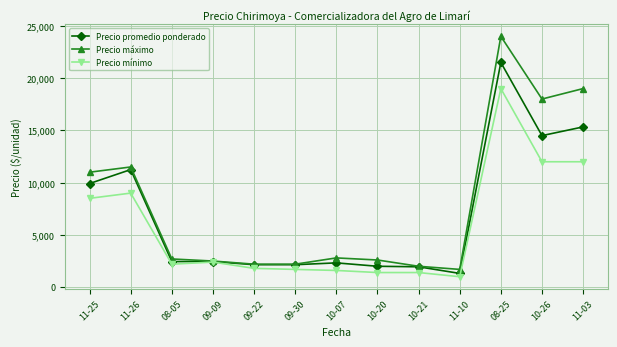

True or false: Precio mínimo has a value of 3274.7 at 08-05.

False